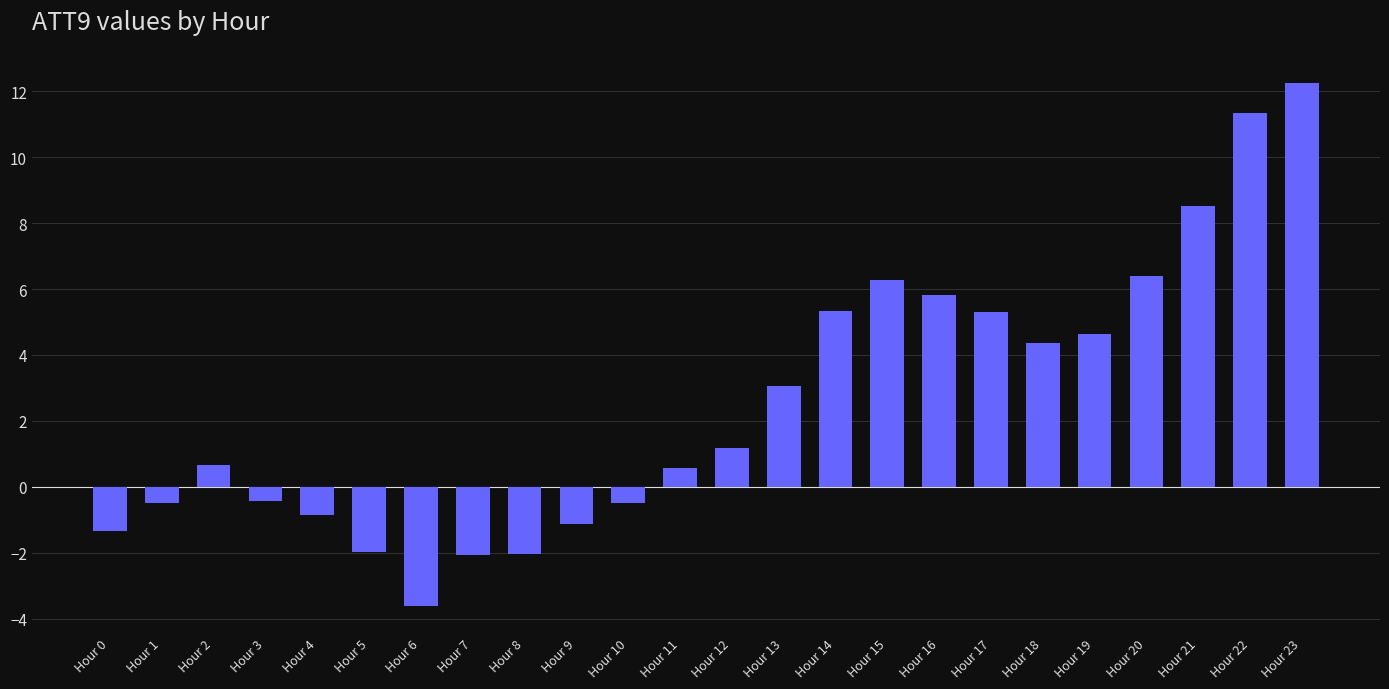

At which category does the chart reach its peak across all series?

Hour 23